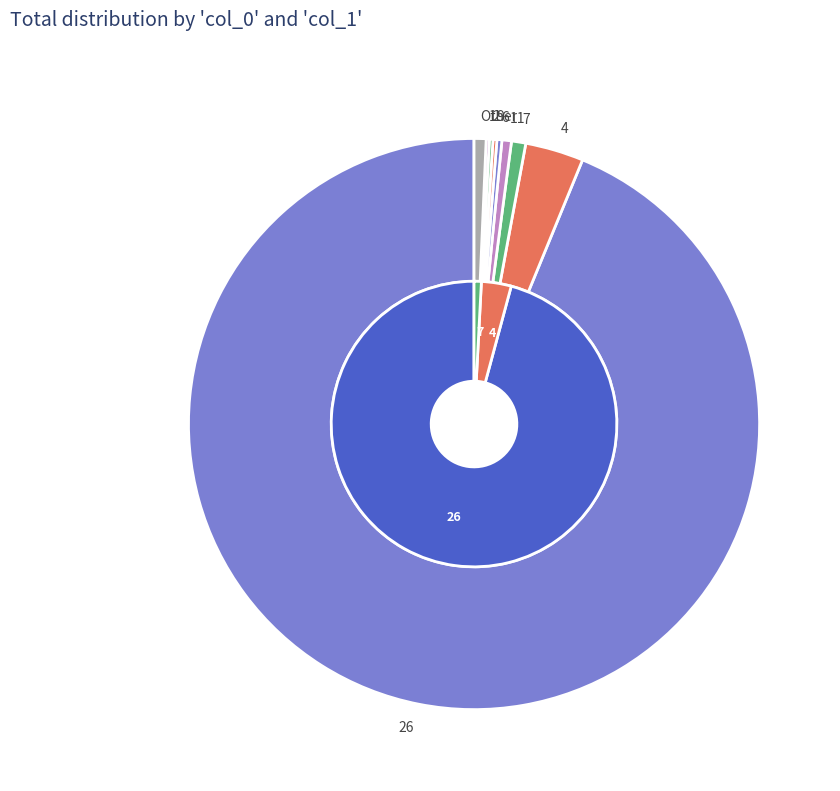

The 26 slice represents 94% of the pie. True or false?

True